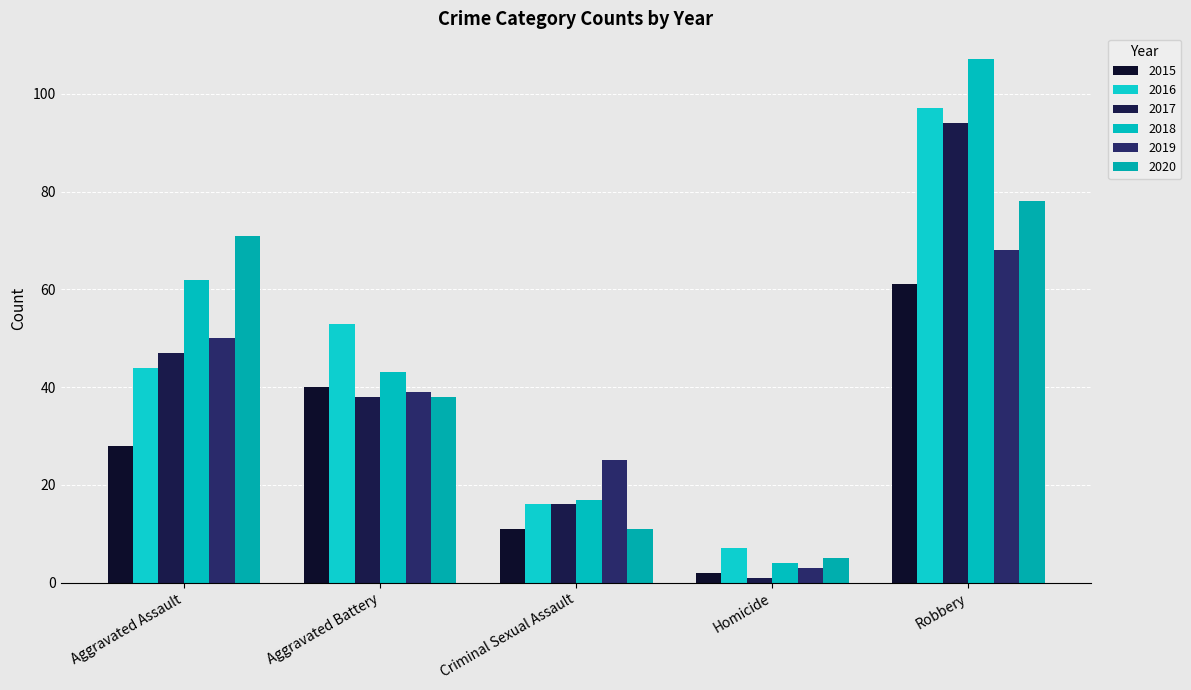

Reading left to right, transcribe all the data shown in this chart.

2015: 28	40	11	2	61
2016: 44	53	16	7	97
2017: 47	38	16	1	94
2018: 62	43	17	4	107
2019: 50	39	25	3	68
2020: 71	38	11	5	78